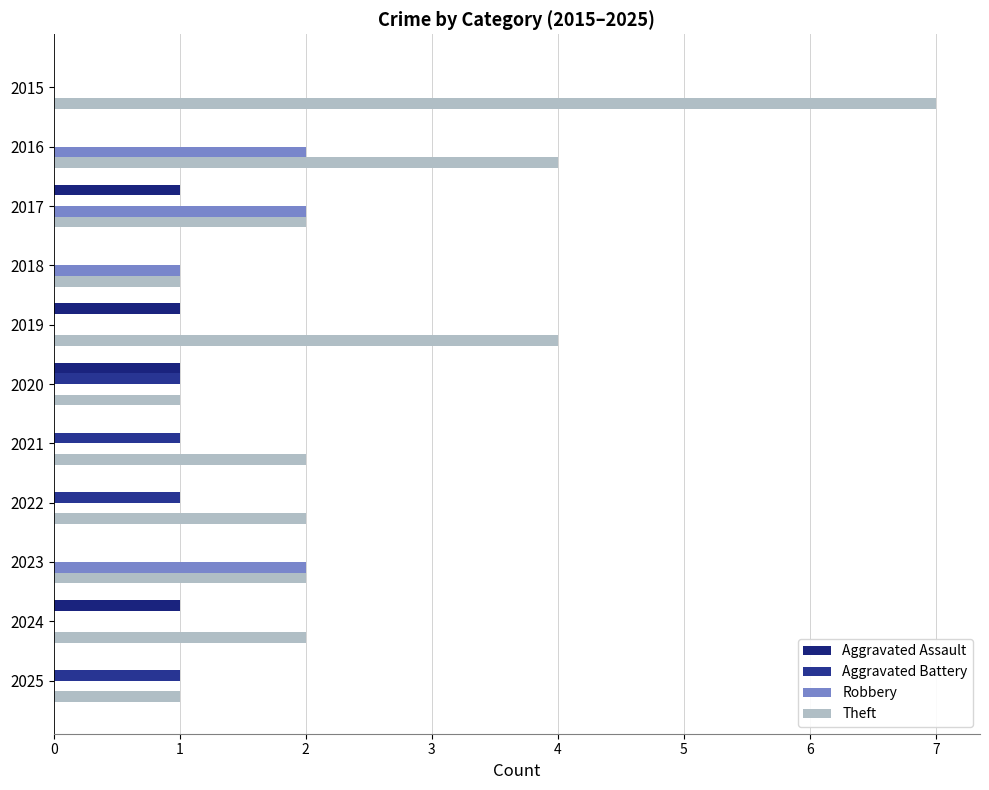

Reading right to left, list all the values displayed in this chart.

Aggravated Assault: 0	1	0	0	0	1	1	0	1	0	0
Aggravated Battery: 1	0	0	1	1	1	0	0	0	0	0
Robbery: 0	0	2	0	0	0	0	1	2	2	0
Theft: 1	2	2	2	2	1	4	1	2	4	7